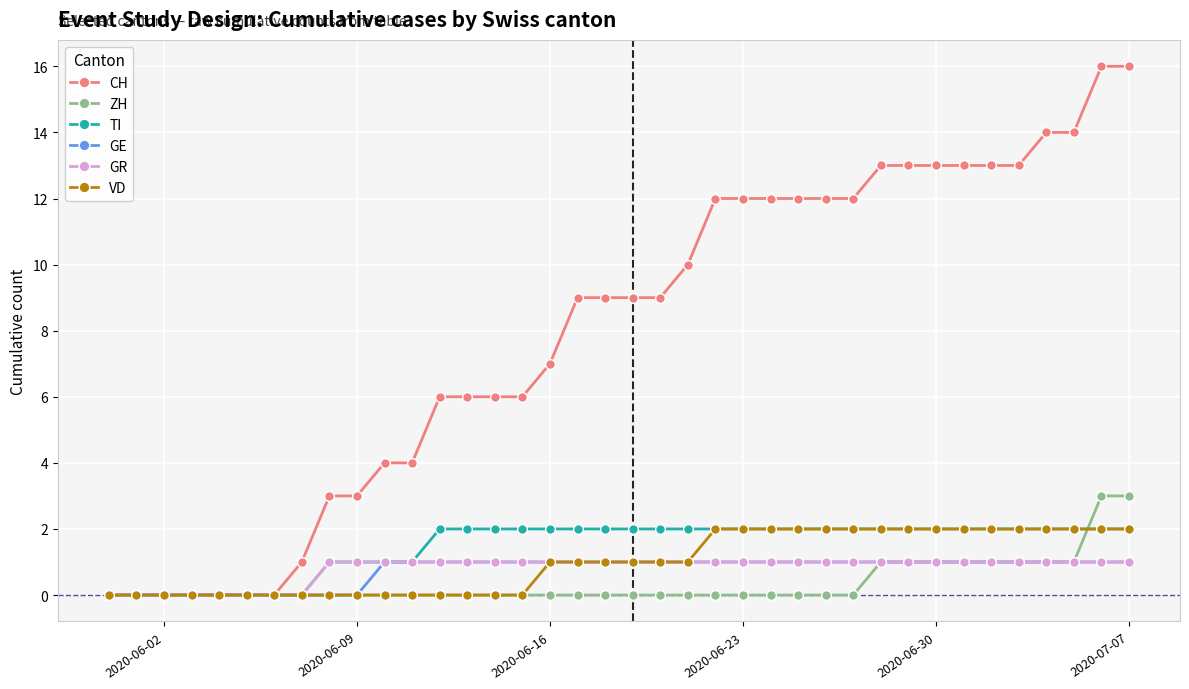

What is the value of the VD point at the 34th from the left?

2